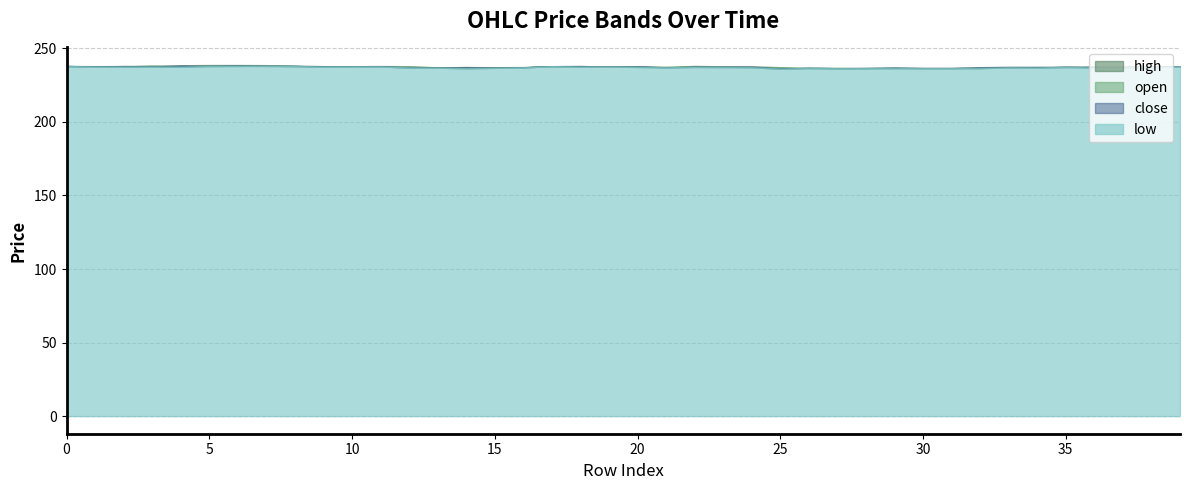

What is the difference between the maximum and minimum values in the open series?

1.9